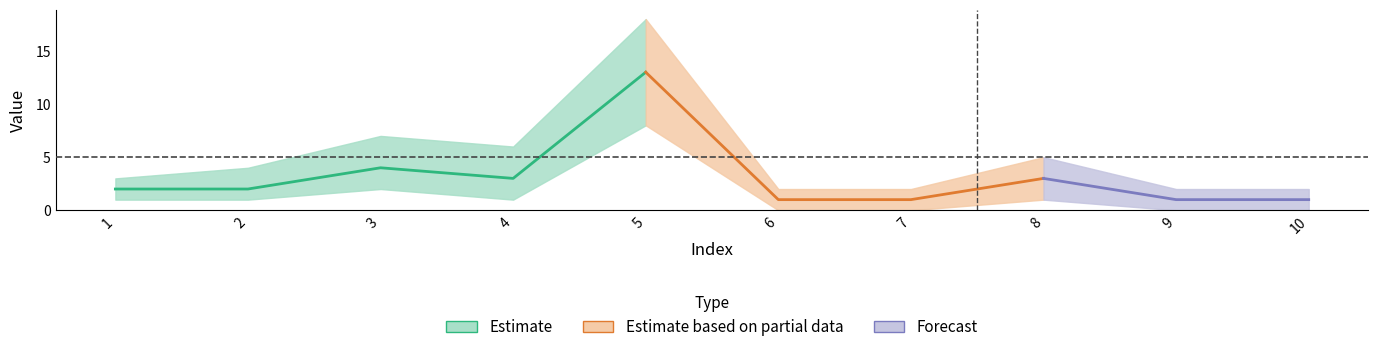

How many values in the upper series exceed 4?

4